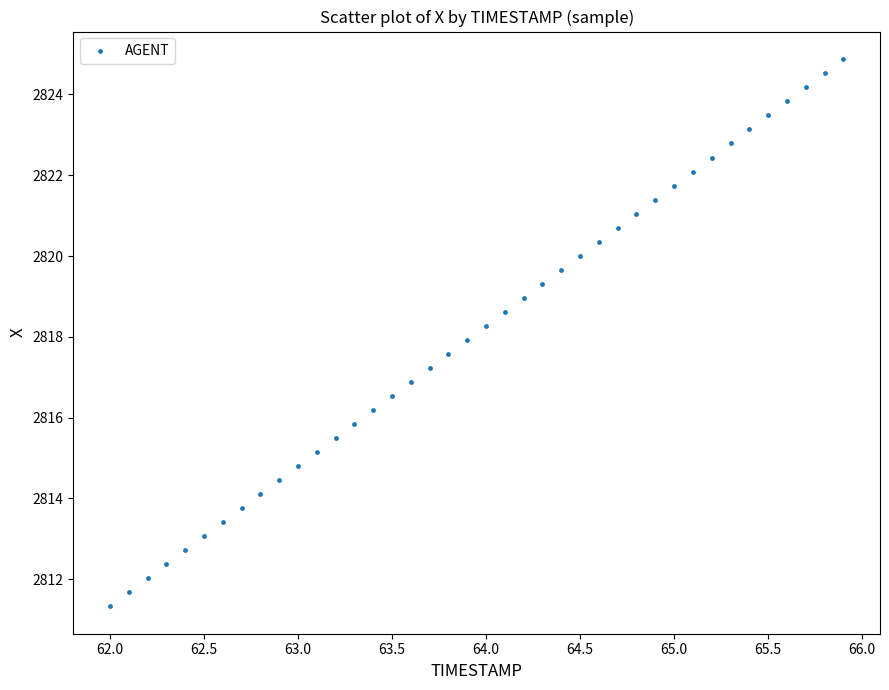

What is the range of X values (max minus min)?

3.9